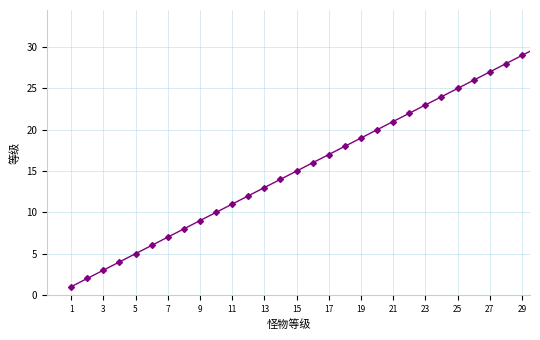

True or false: the data has more than 0 interior local peaks.

False